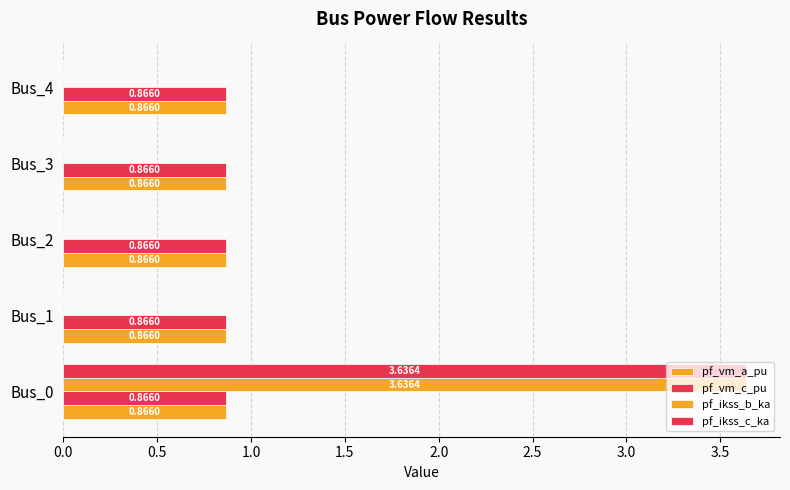

Count the number of categories in the chart.

5